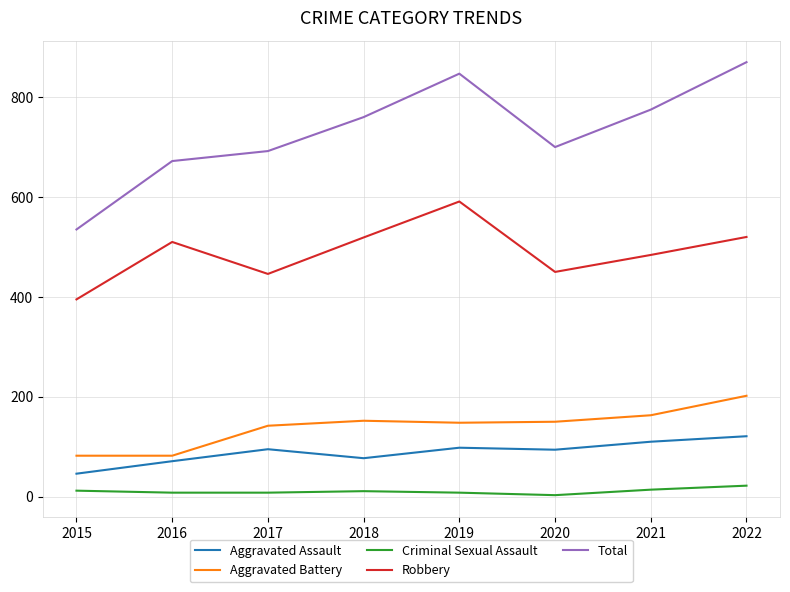

Where is the first local maximum for Robbery?

2016